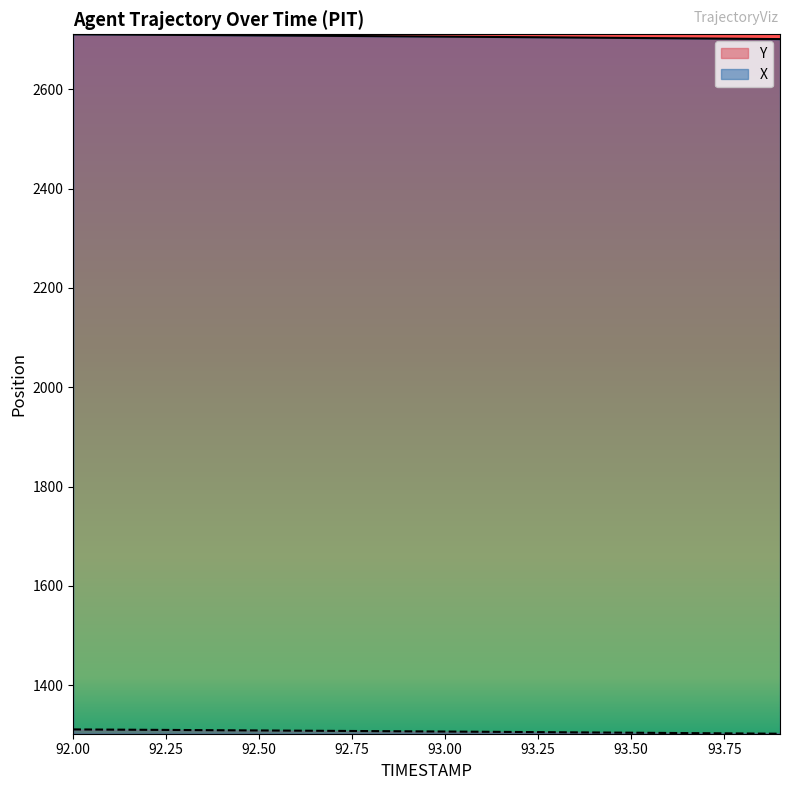

What is the maximum value shown in the chart?

2710.9